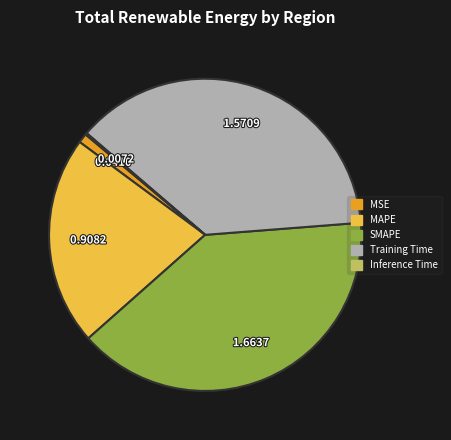

Is the sum of Training Time and MAPE greater than half?

Yes